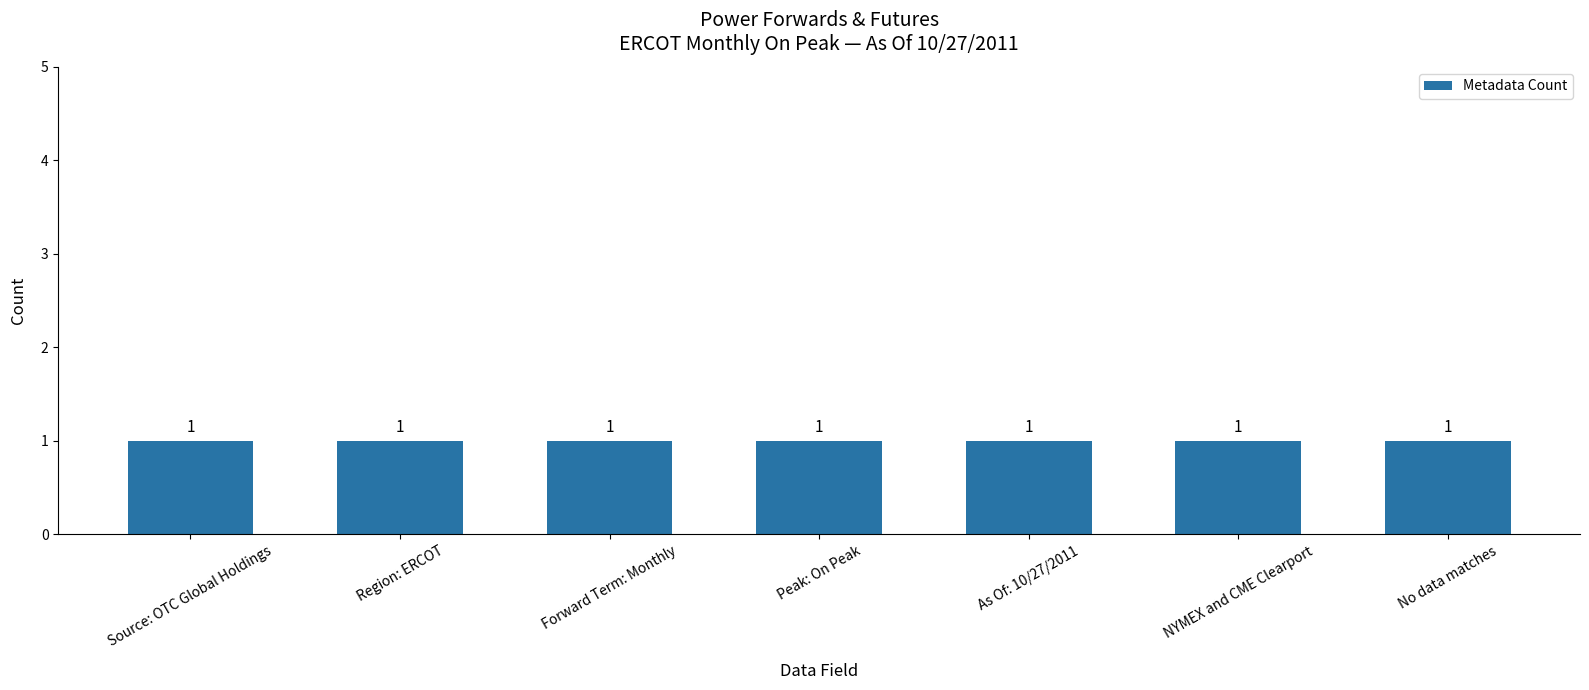

List the labels in order of value, largest first.

No data matches, NYMEX and CME Clearport, As Of: 10/27/2011, Peak: On Peak, Forward Term: Monthly, Region: ERCOT, Source: OTC Global Holdings